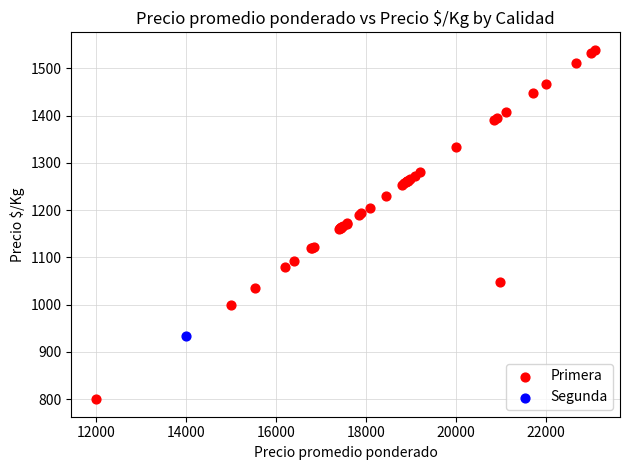

What are all the series names shown in the legend?

Primera, Segunda